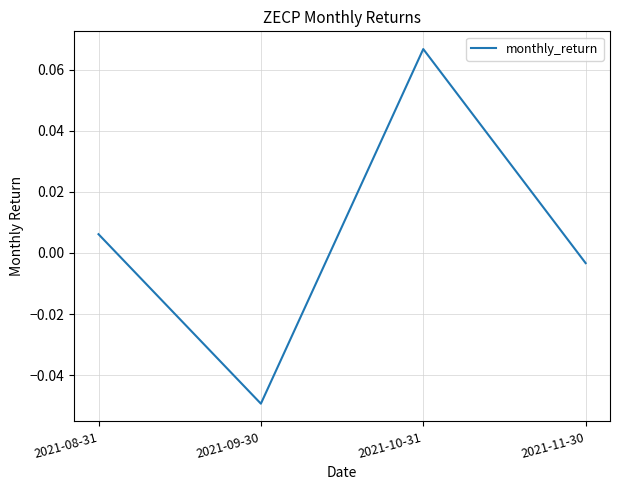

Which label corresponds to the largest value in the chart?

2021-10-31